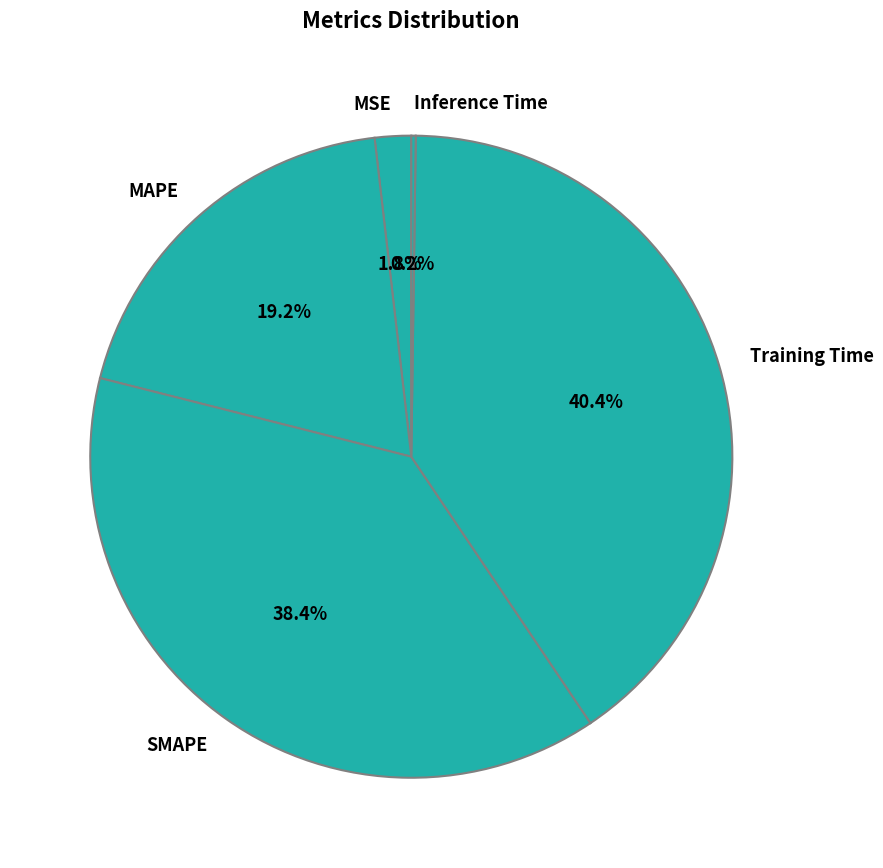

The SMAPE slice represents 48% of the pie. True or false?

False